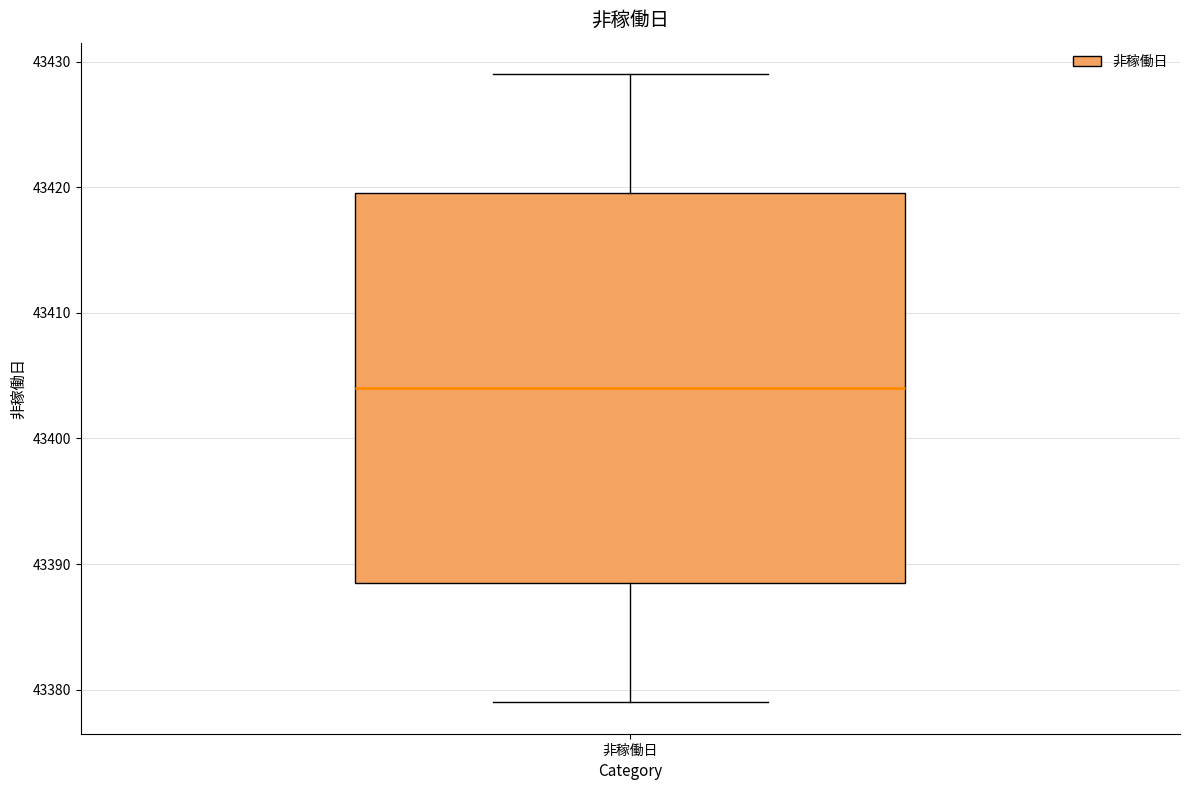

Transcribe this box plot: give where the median line is, the range the box spans, and where the two whiskers end, as read against the y-axis. The values are not printed on the chart, so give them approximately, as read against the axis.

median 43404, box 43389 to 43420, whiskers 43379 to 43429